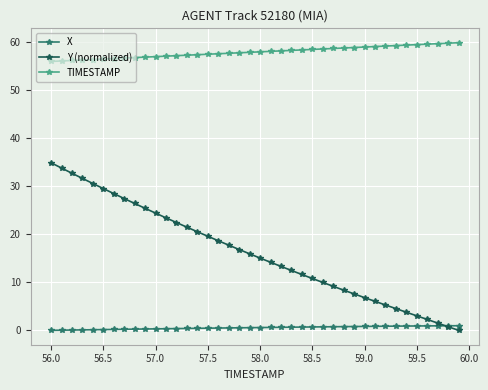

What is the value of the Y (normalized) point at the 19th from the left?

16.8